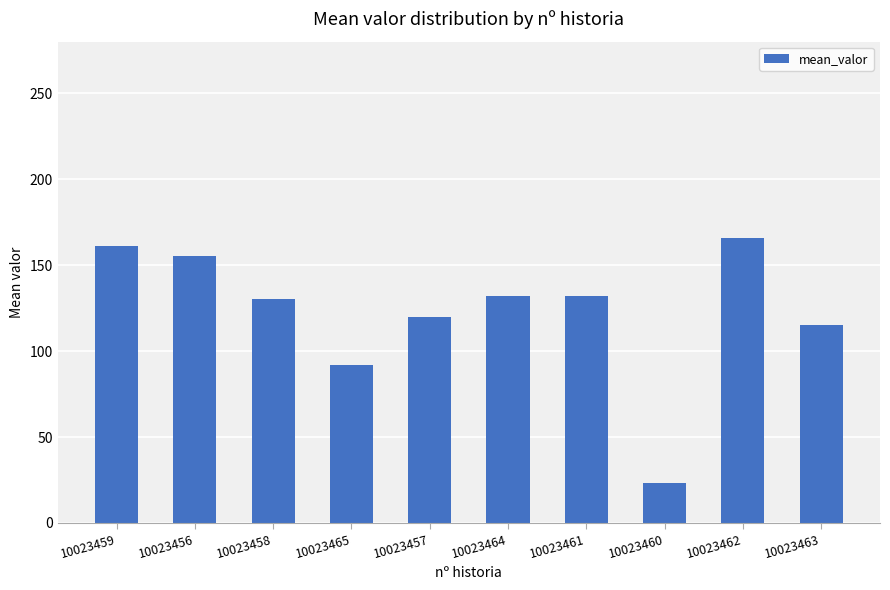

What is the sum of the values at 10023461 and 10023464?

264.0